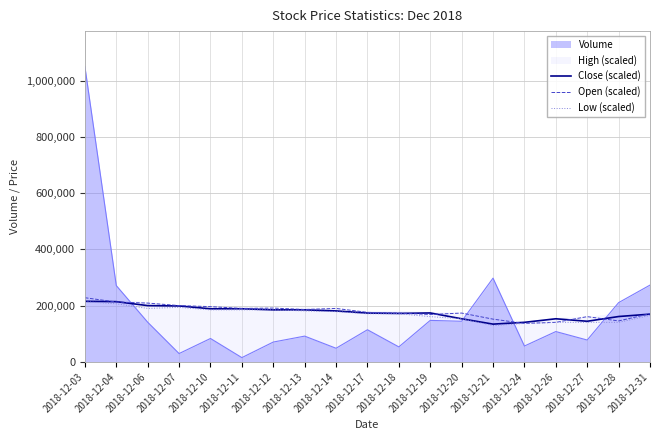

The value of Close (scaled) at 2018-12-20 is 153437.1. True or false?

True